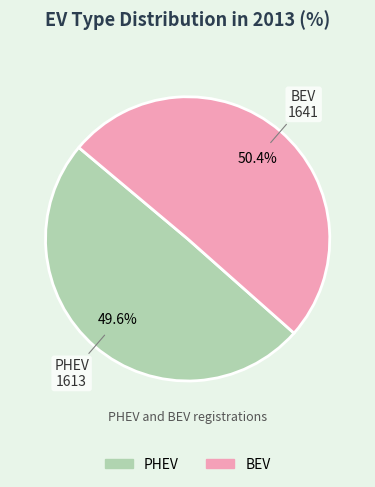

What percentage is the BEV slice, to the nearest percent?

50%